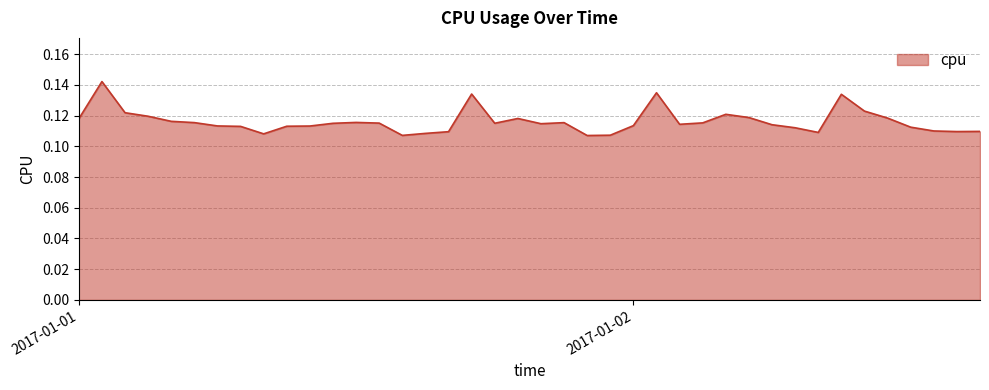

How many distinct data groups are displayed?

1